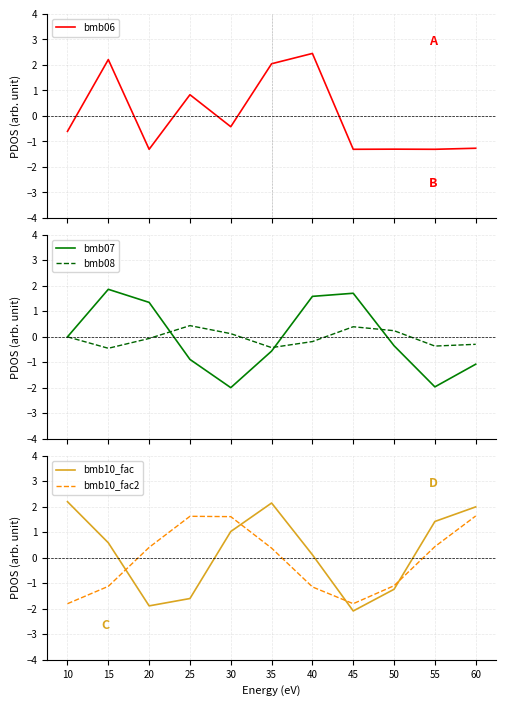

True or false: bmb10_fac2 has a value of -1.5 at 50.

False